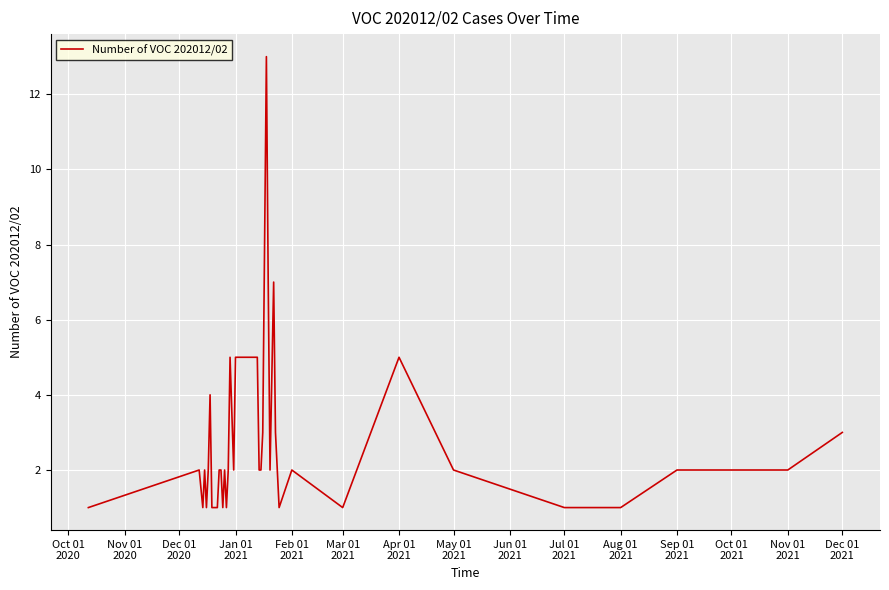

What is the greatest value displayed?

13